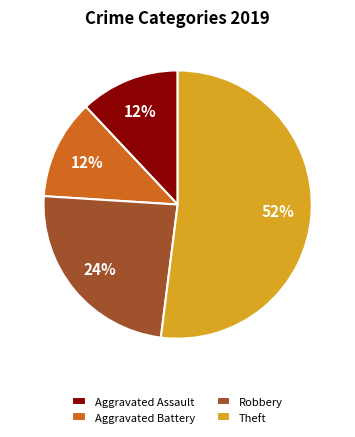

What is the majority slice?

Theft